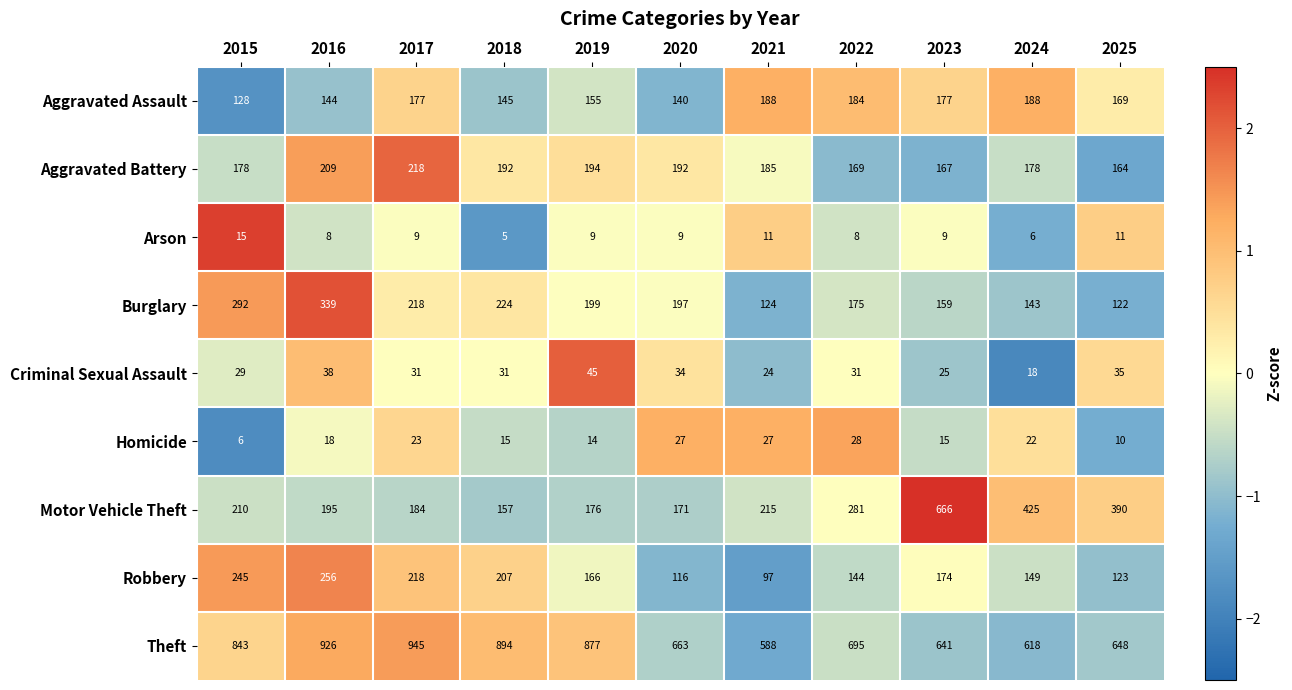

List the series in order of their peak value, lowest first.

Arson, Homicide, Criminal Sexual Assault, Aggravated Assault, Aggravated Battery, Robbery, Burglary, Motor Vehicle Theft, Theft